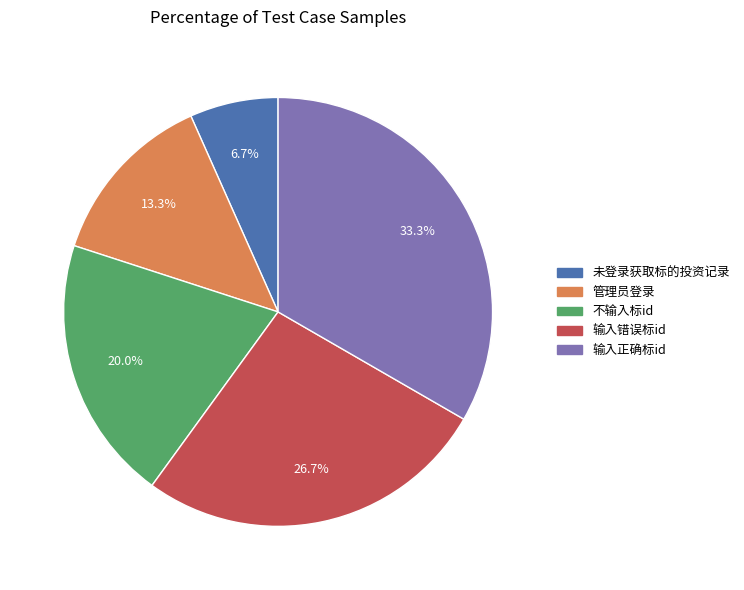

Is there a majority slice in this chart?

No